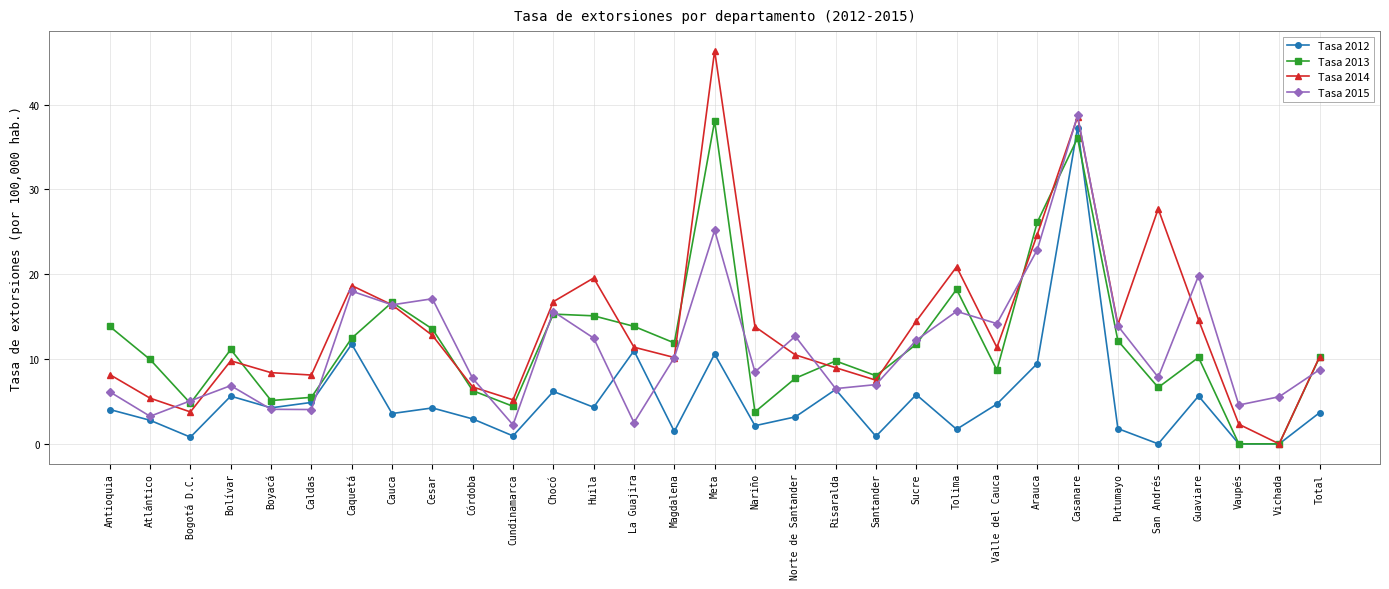

What position from the right is Magdalena?

17